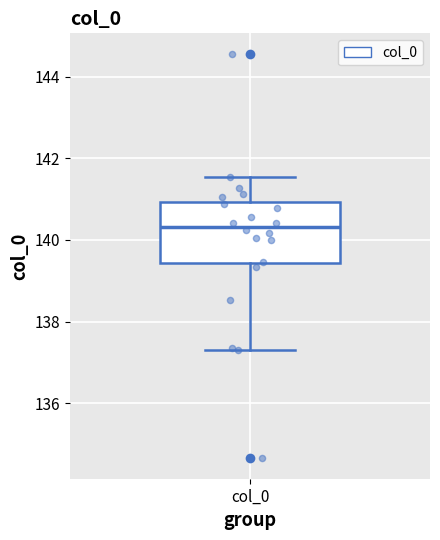

Read this box plot against the y-axis: the position of the median line, the range covered by the box, and the ends of both whiskers. The values are not printed on the chart, so give them approximately, as read against the axis.

median 140.4, box 139.4 to 141.0, whiskers 137.4 to 141.6